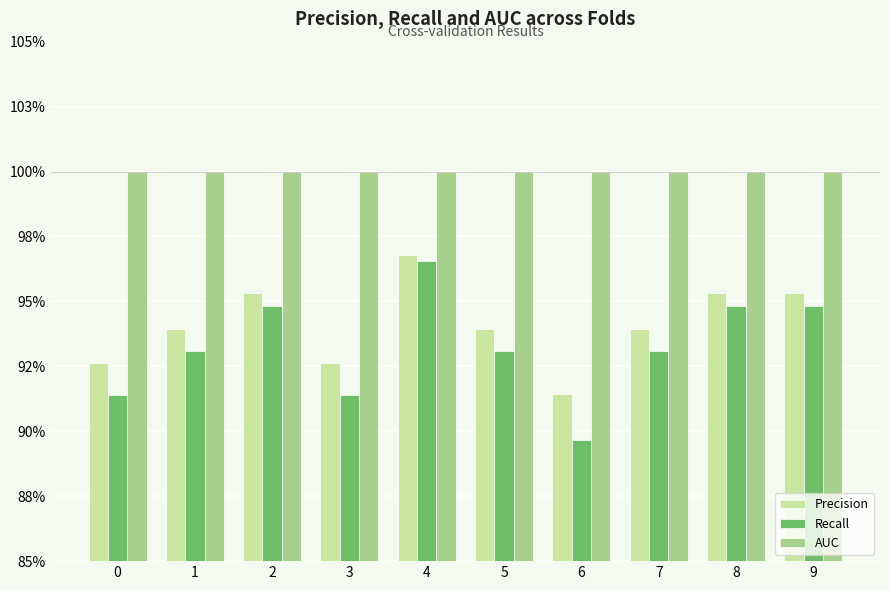

What is the average value of the AUC series?

1.0